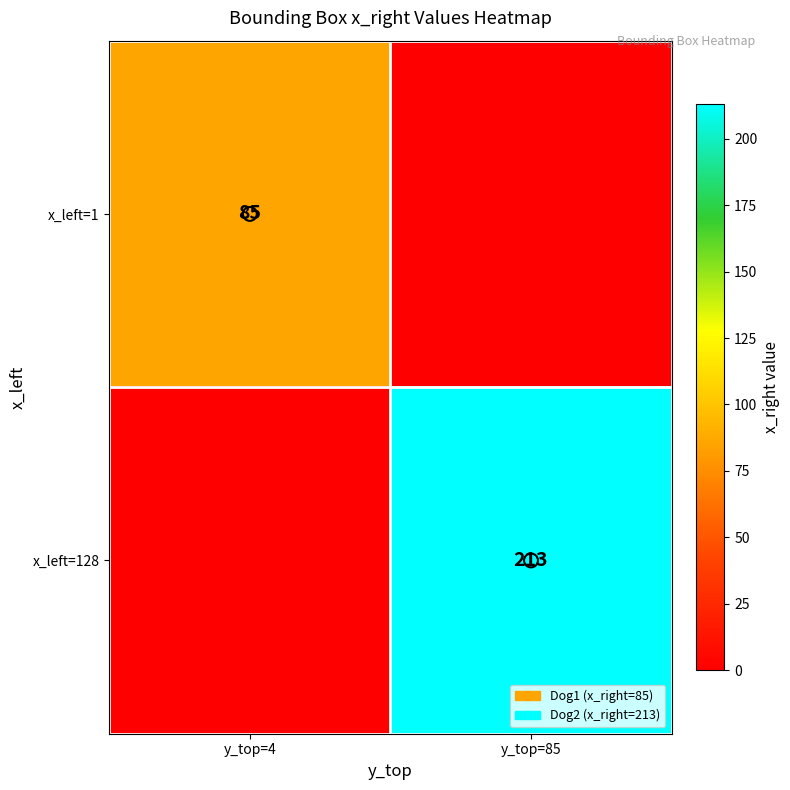

List the series in order of their peak value, highest first.

x_left=128, x_left=1